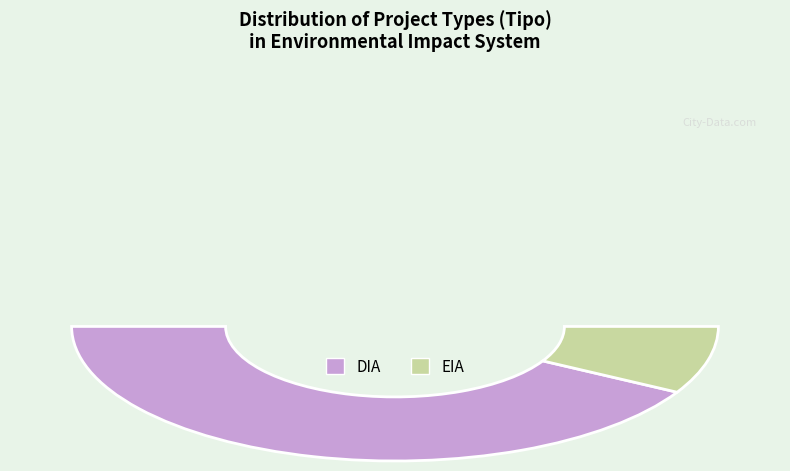

Count the number of slices in the pie.

2